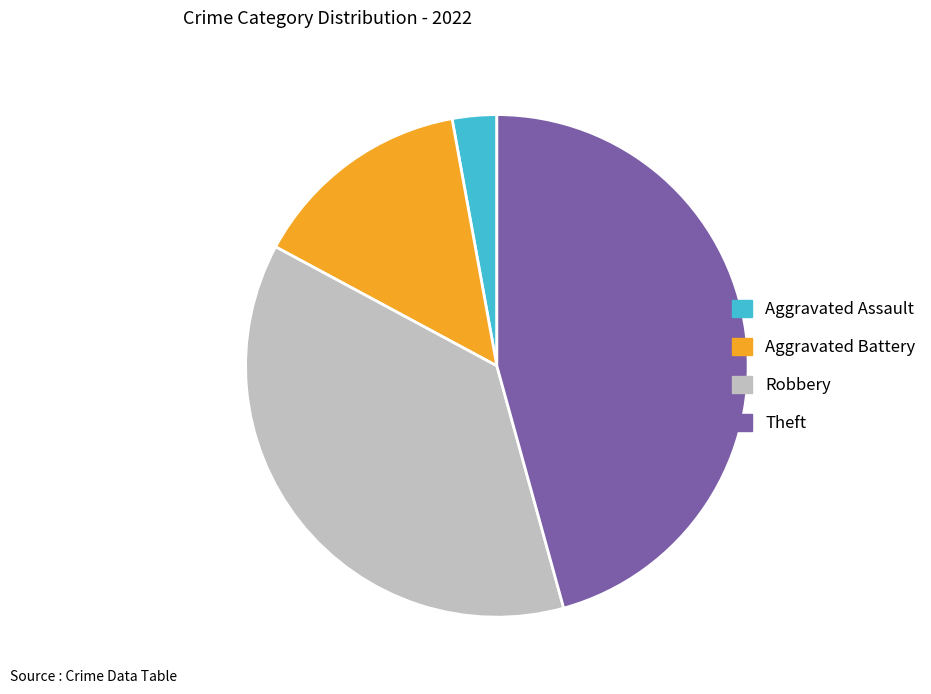

Is the sum of Aggravated Battery and Theft greater than half?

Yes